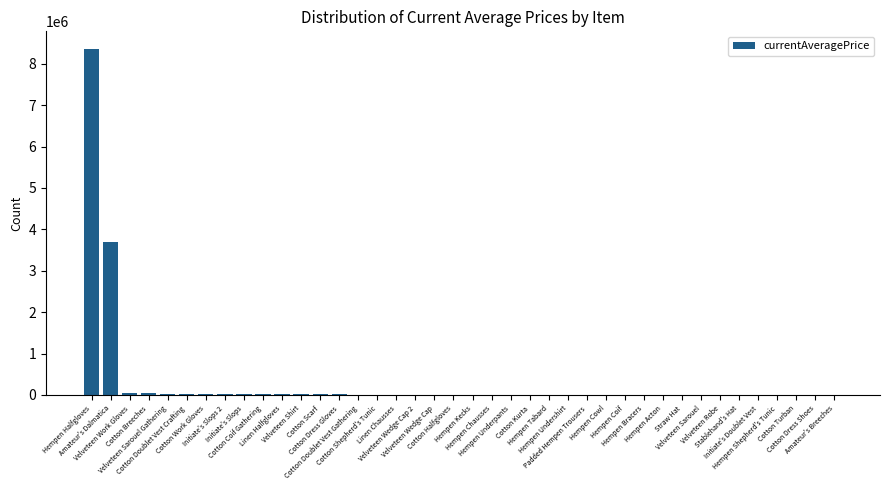

Which label corresponds to the largest value in the chart?

Hempen Halfgloves